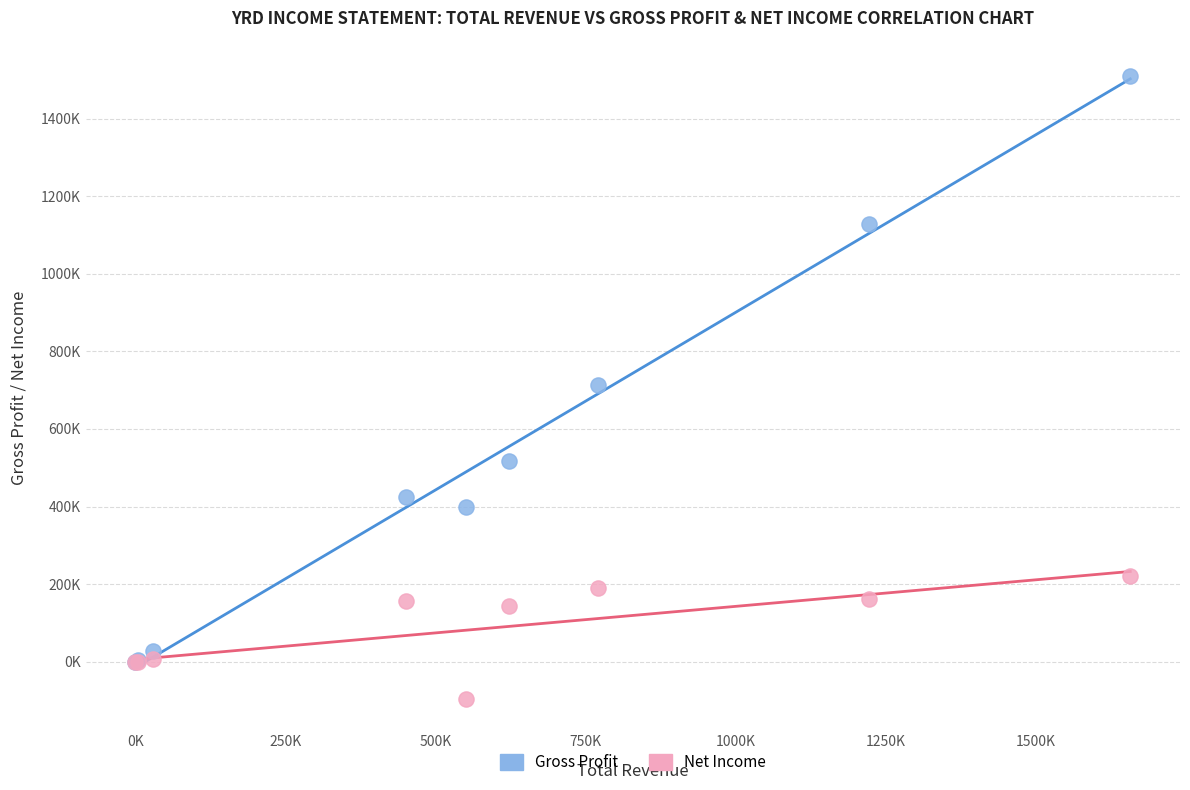

Which series reaches the maximum Y coordinate?

Gross Profit